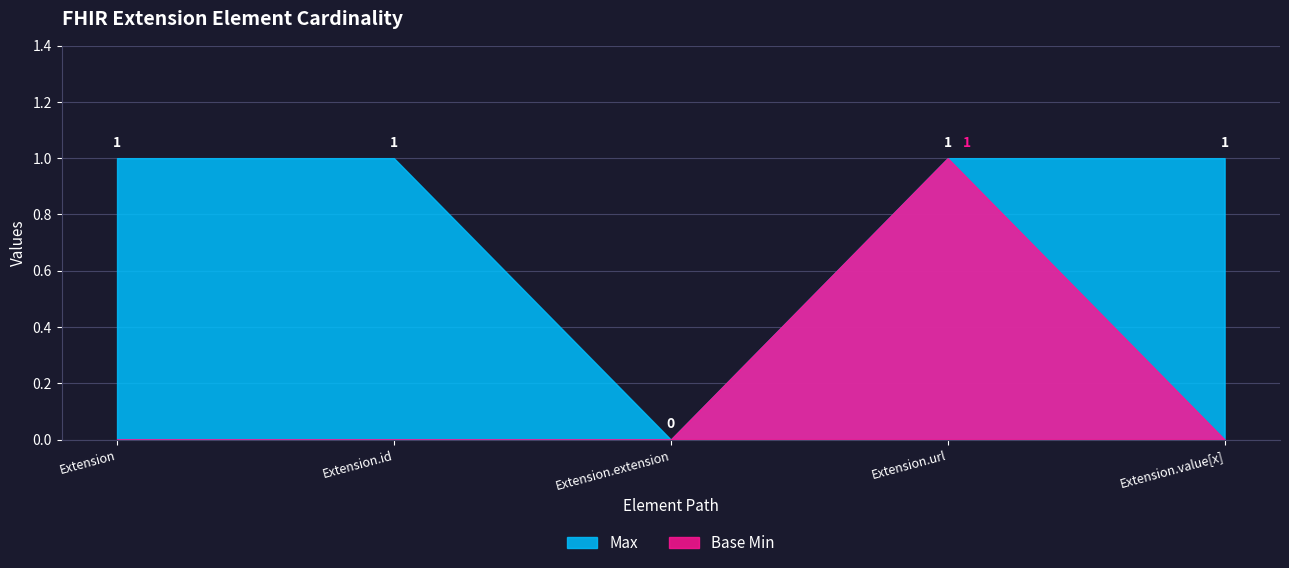

Reading left to right, list all the values displayed in this chart.

Max: 1	1	0	1	1
Base Min: 0	0	0	1	0